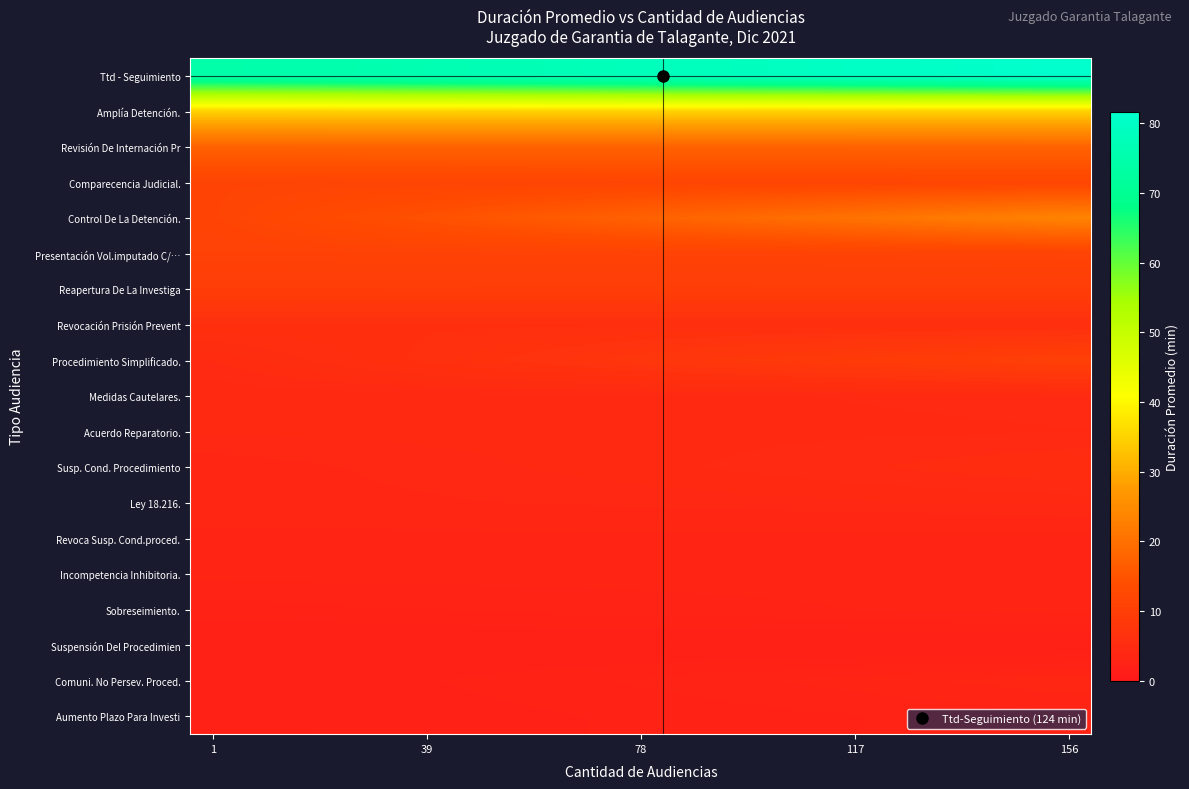

Reading right to left, transcribe all the data shown in this chart.

Ttd - Seguimiento: 81.7	81.3	80.9	80.5	80.1	79.8	79.4	79.0	78.6	78.2	77.8	77.5	77.1	76.7	76.3	75.9	75.5	75.2	74.8	74.4
Amplía Detención.: 34.8	34.8	34.8	34.8	34.8	34.8	34.8	34.8	34.8	34.8	34.8	34.8	34.8	34.8	34.8	34.8	34.8	34.8	34.8	34.8
Revisión De Internación Pr: 17.5	17.5	17.5	17.5	17.5	17.5	17.5	17.5	17.5	17.5	17.5	17.5	17.4	17.4	17.4	17.4	17.4	17.4	17.4	17.4
Comparecencia Judicial.: 11.9	11.9	11.9	11.8	11.8	11.8	11.8	11.7	11.7	11.7	11.6	11.6	11.6	11.6	11.5	11.5	11.5	11.5	11.4	11.4
Control De La Detención.: 23.5	22.9	22.2	21.6	21.0	20.3	19.7	19.0	18.4	17.8	17.1	16.5	15.9	15.2	14.6	13.9	13.3	12.7	12.0	11.4
Presentación Vol.imputado C/…: 11.0	11.0	11.0	11.0	11.0	11.0	11.0	11.0	10.9	10.9	10.9	10.9	10.9	10.9	10.9	10.9	10.8	10.8	10.8	10.8
Reapertura De La Investiga: 9.7	9.7	9.7	9.7	9.7	9.7	9.6	9.6	9.6	9.6	9.6	9.6	9.6	9.6	9.6	9.6	9.6	9.6	9.6	9.6
Revocación Prisión Prevent: 6.0	6.0	6.0	6.0	6.0	6.0	6.0	6.0	6.0	6.0	6.0	6.0	6.0	6.0	6.0	6.0	6.0	6.0	6.0	6.0
Procedimiento Simplificado.: 10.4	10.1	9.8	9.5	9.2	8.9	8.6	8.3	8.0	7.7	7.5	7.2	6.9	6.6	6.3	6.0	5.7	5.4	5.1	4.8
Medidas Cautelares.: 4.6	4.6	4.5	4.5	4.5	4.5	4.5	4.4	4.4	4.4	4.4	4.4	4.3	4.3	4.3	4.3	4.3	4.2	4.2	4.2
Acuerdo Reparatorio.: 4.5	4.4	4.4	4.4	4.4	4.4	4.4	4.4	4.3	4.3	4.3	4.3	4.3	4.3	4.3	4.3	4.2	4.2	4.2	4.2
Susp. Cond. Procedimiento: 5.1	5.0	5.0	4.9	4.8	4.7	4.6	4.6	4.5	4.4	4.3	4.2	4.2	4.1	4.0	3.9	3.8	3.8	3.7	3.6
Ley 18.216.: 4.3	4.2	4.2	4.2	4.1	4.1	4.1	4.0	4.0	4.0	3.9	3.9	3.8	3.8	3.8	3.7	3.7	3.7	3.6	3.6
Revoca Susp. Cond.proced.: 3.1	3.1	3.1	3.1	3.1	3.0	3.0	3.0	3.0	3.0	3.0	3.0	3.0	3.0	3.0	3.0	3.0	3.0	3.0	3.0
Incompetencia Inhibitoria.: 3.0	3.0	3.0	3.0	3.0	3.0	3.0	3.0	3.0	3.0	3.0	3.0	3.0	3.0	3.0	3.0	3.0	3.0	3.0	3.0
Sobreseimiento.: 3.0	3.0	3.0	2.9	2.9	2.9	2.8	2.8	2.8	2.7	2.7	2.7	2.6	2.6	2.6	2.5	2.5	2.5	2.4	2.4
Suspensión Del Procedimien: 1.8	1.8	1.8	1.8	1.8	1.8	1.8	1.8	1.8	1.8	1.8	1.8	1.8	1.8	1.8	1.8	1.8	1.8	1.8	1.8
Comuni. No Persev. Proced.: 3.4	3.3	3.3	3.2	3.1	3.0	2.9	2.8	2.7	2.7	2.6	2.5	2.4	2.3	2.2	2.1	2.1	2.0	1.9	1.8
Aumento Plazo Para Investi: 2.8	2.7	2.7	2.6	2.6	2.5	2.5	2.4	2.4	2.3	2.3	2.2	2.2	2.1	2.1	2.0	2.0	1.9	1.9	1.8